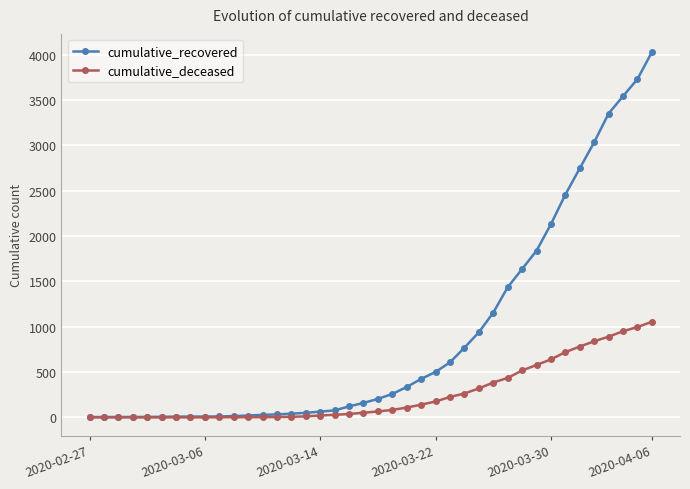

Which series has the largest range (max minus min)?

cumulative_recovered